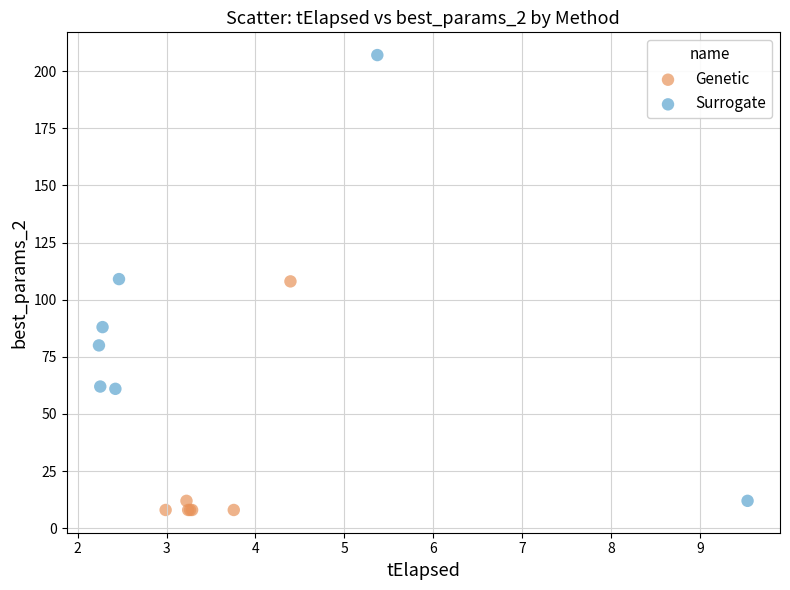

Which series contains the highest Y value?

Surrogate